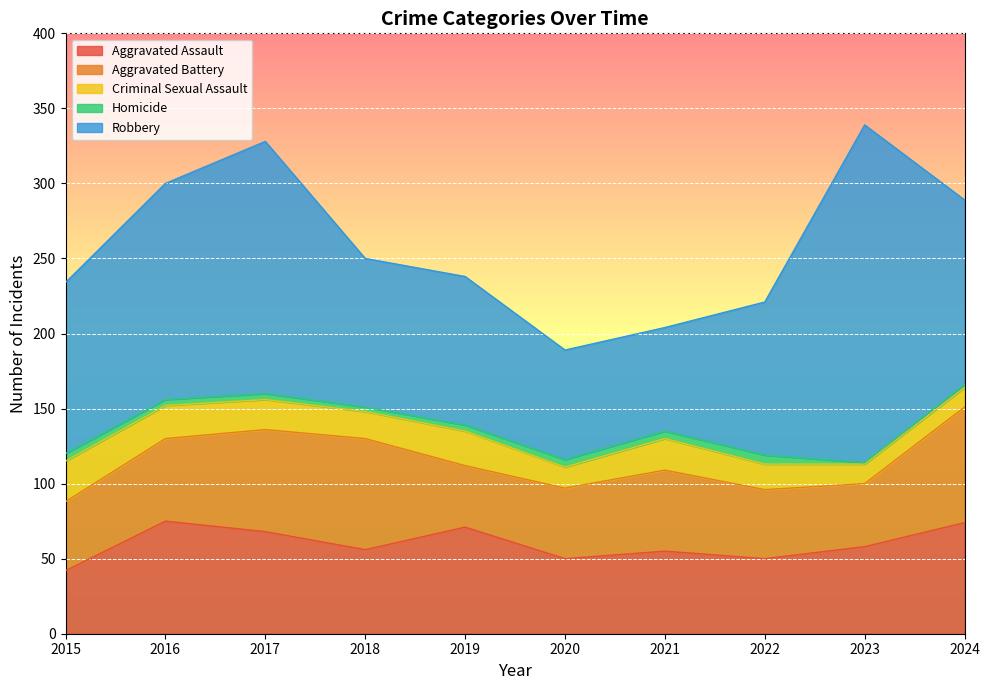

At which label does Criminal Sexual Assault reach its minimum?

2023